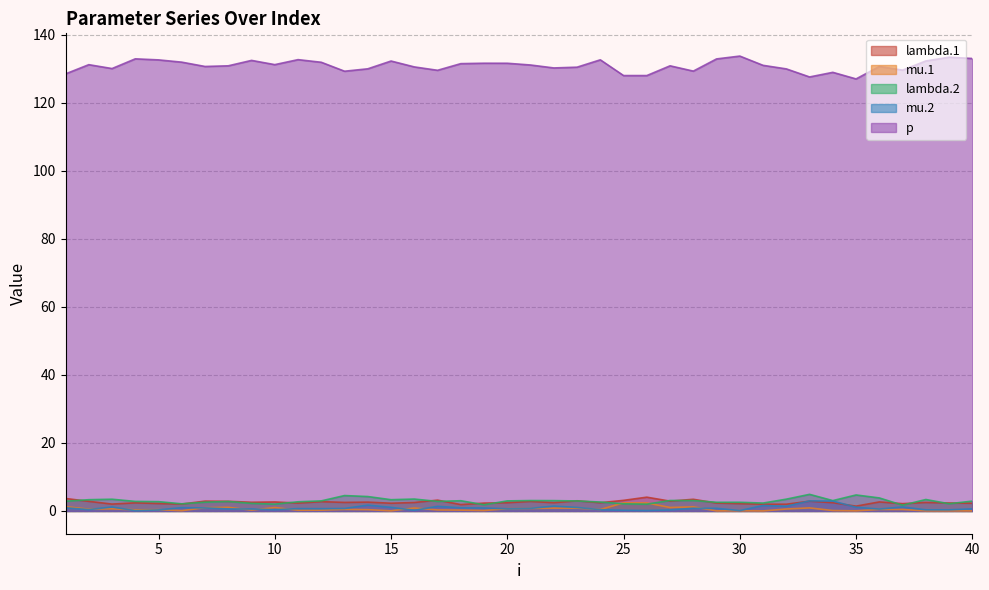

The p series shows 229.0 at 30. True or false?

False